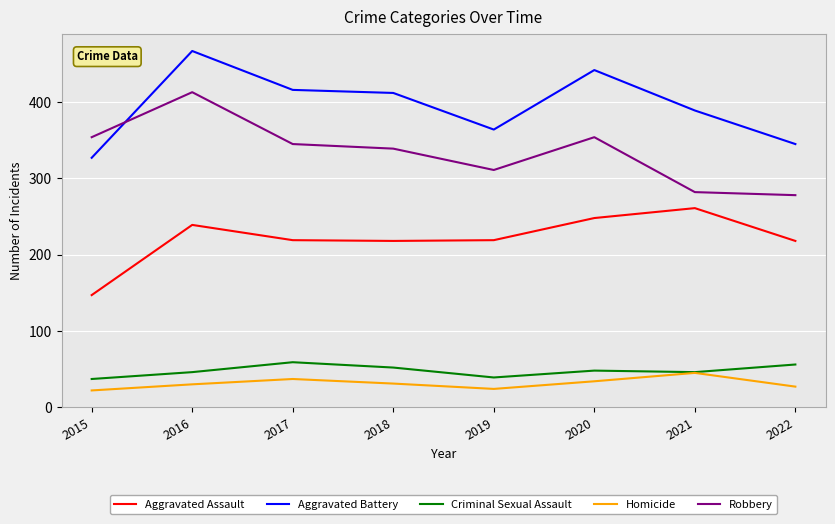

What is the average value of the Criminal Sexual Assault series?

48